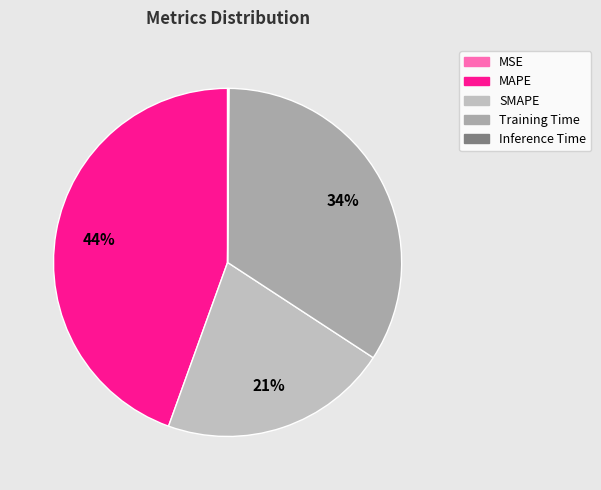

To the nearest percent, what is the difference between the largest and smallest slice percentages?

44%